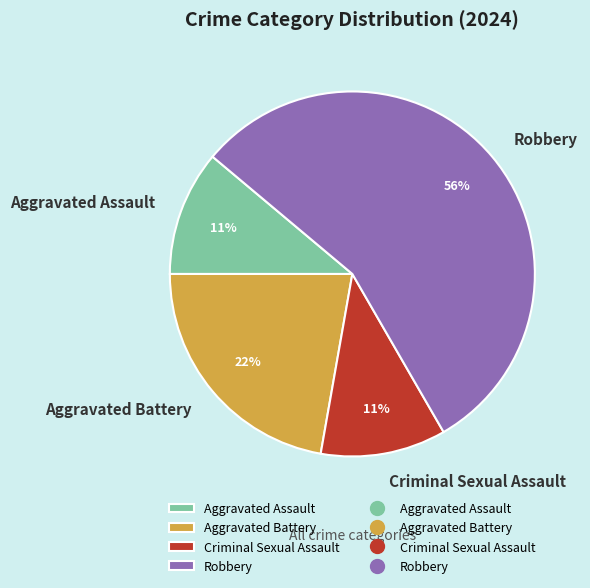

Combined, do Criminal Sexual Assault and Robbery account for over 50%?

Yes